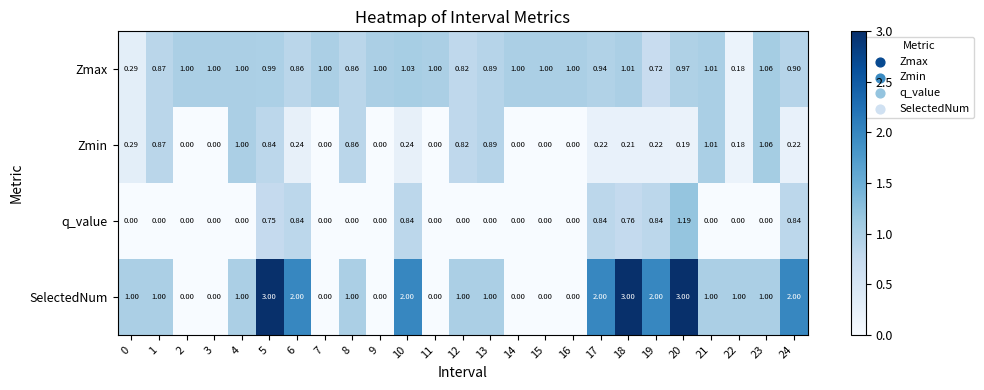

Which series has the widest spread of values?

SelectedNum